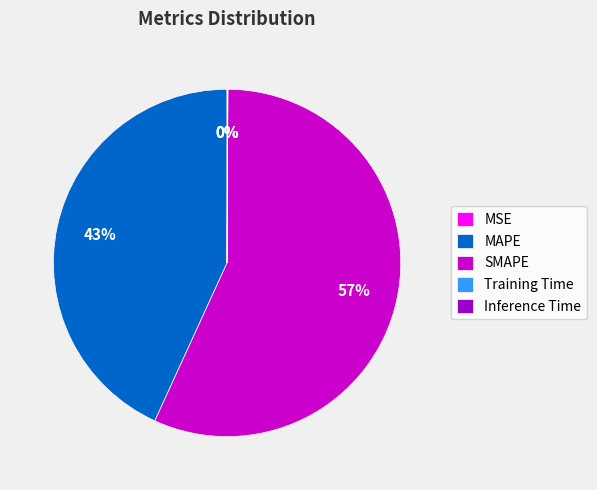

To the nearest percent, what is the average slice percentage?

20%